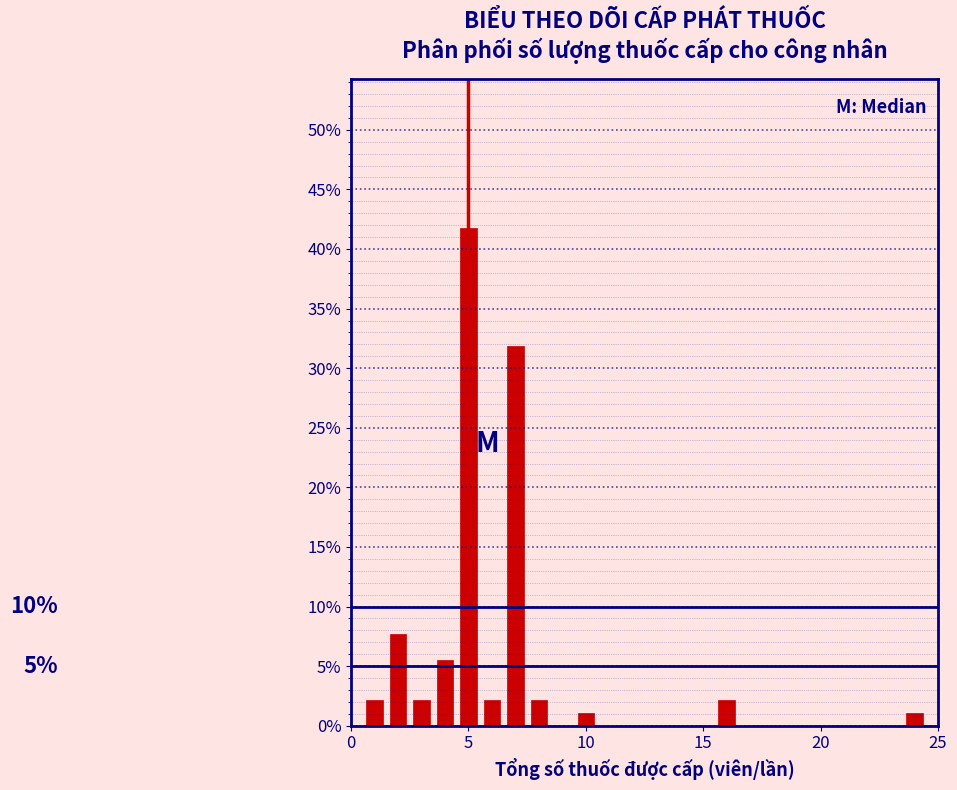

Read against the x-axis, roughly where is the centre of the tallest bar?

5.0